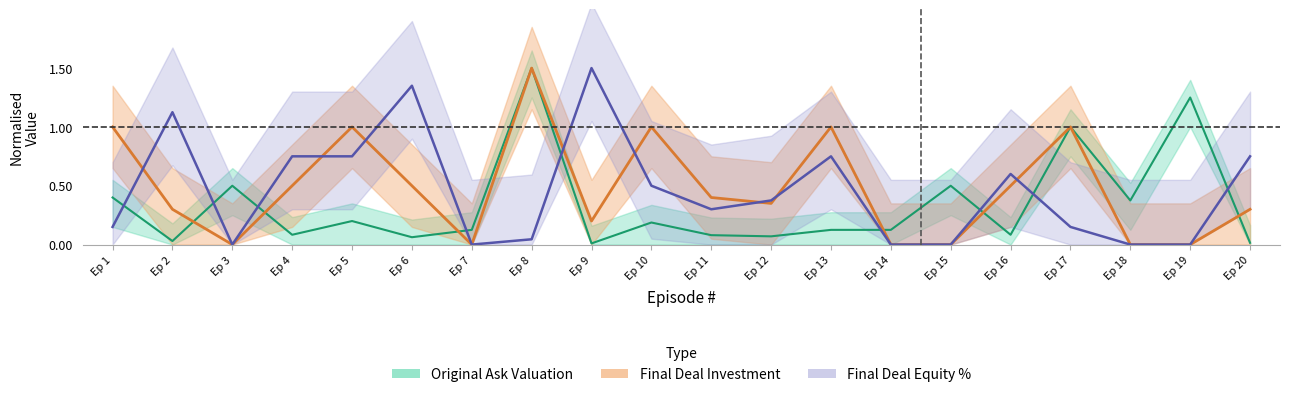

At which category is the sum across all series the highest?

Ep 8